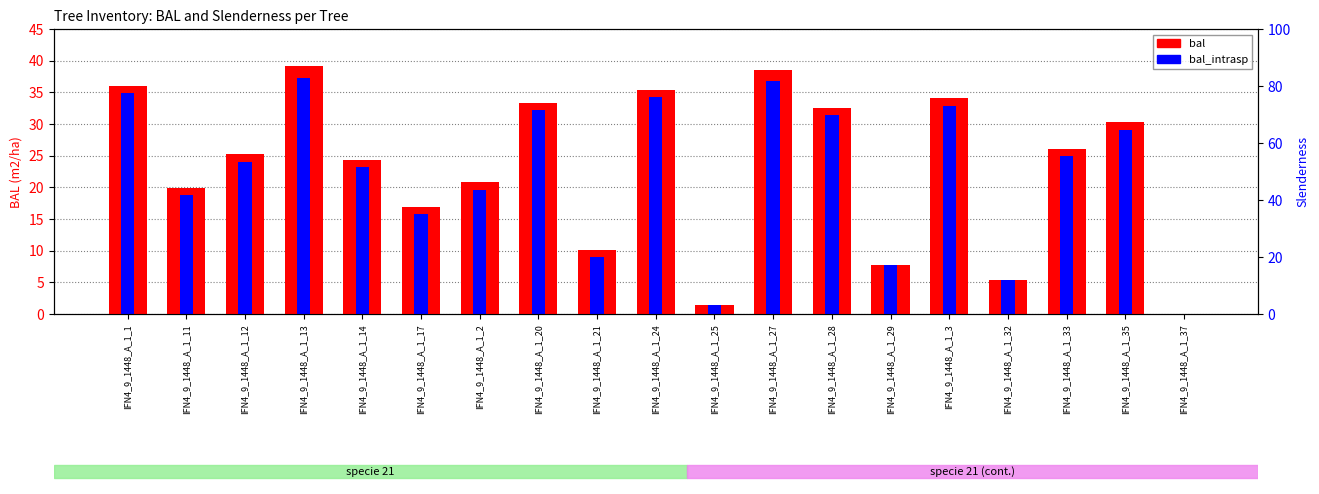

What are all the series names shown in the legend?

bal, bal_intrasp